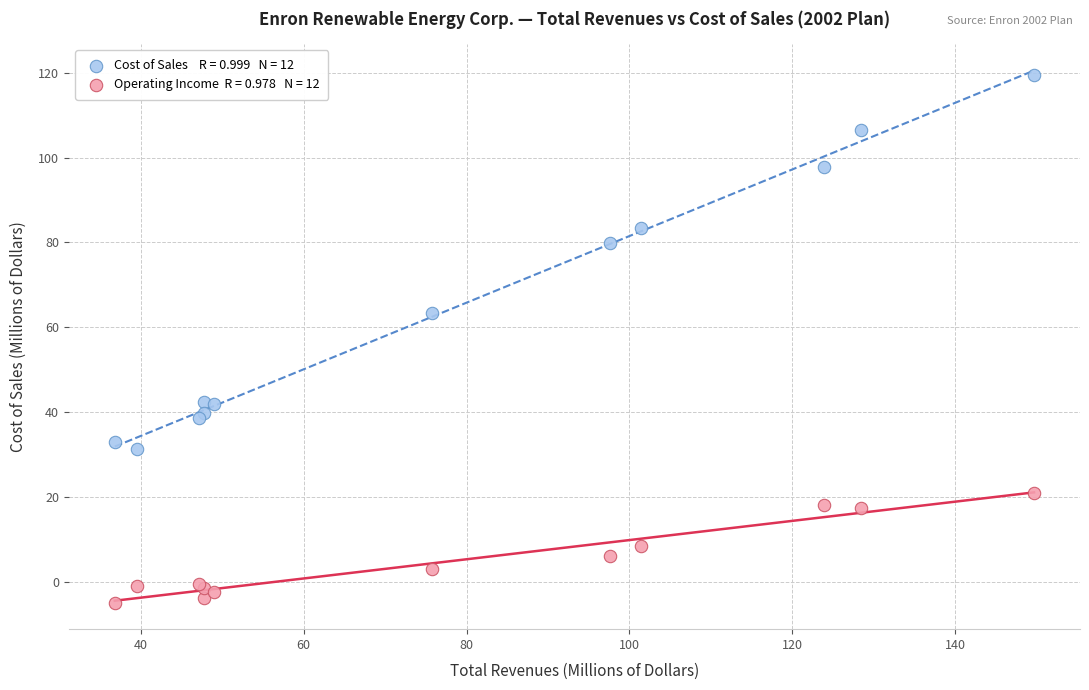

Across all series, what Y value is closest to 57?

63.4